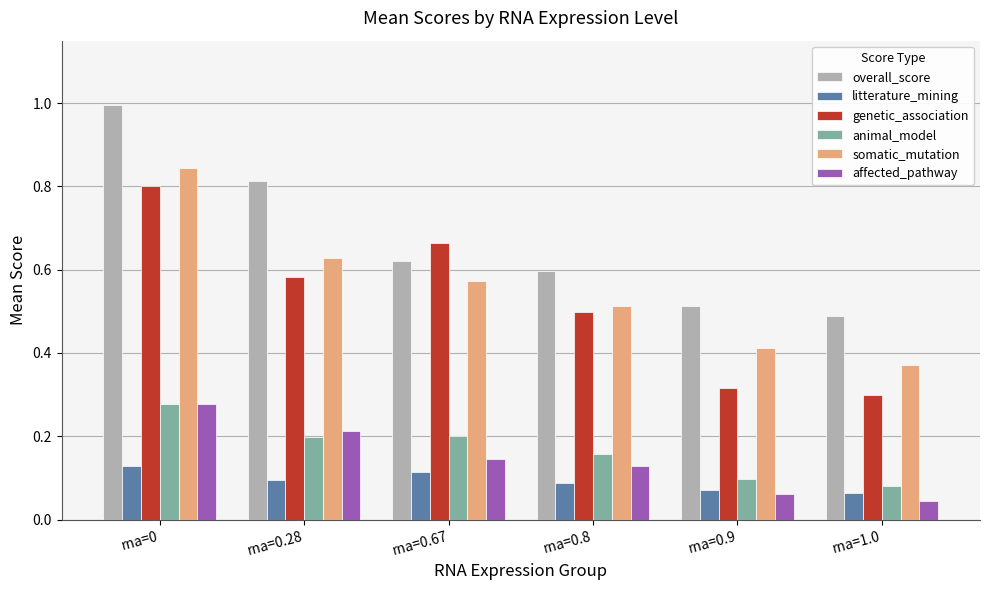

What is the sum of the overall_score values at rna=0.67 and rna=0.9?

1.1